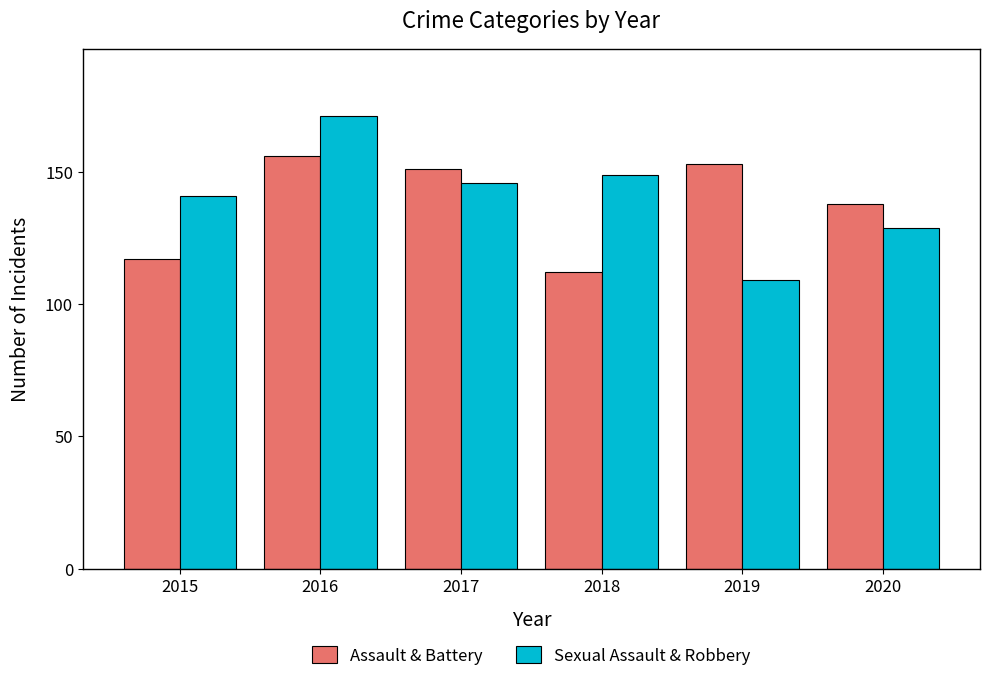

What is the minimum value for Assault & Battery?

112